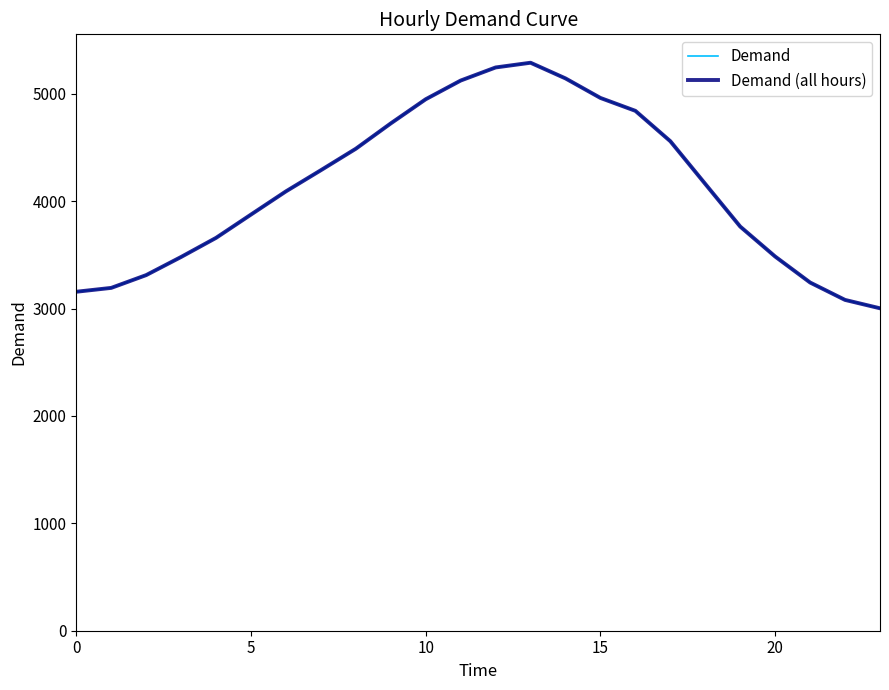

Does the chart display data point markers on the line(s)?

No